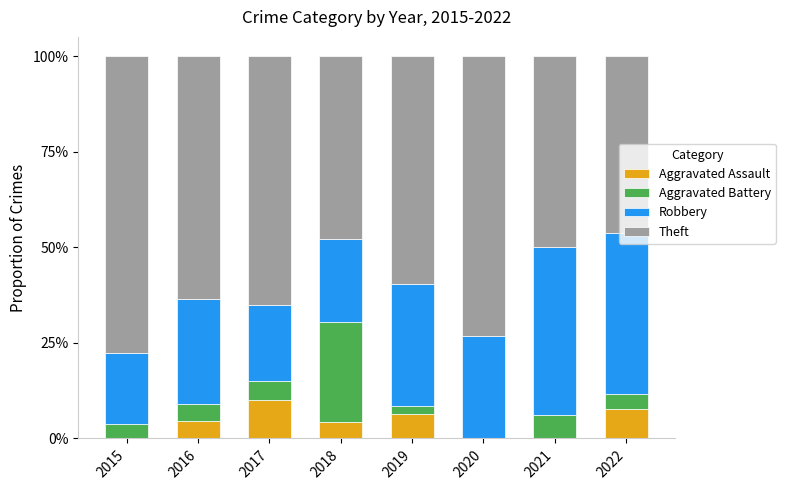

Which category has the highest value in the Aggravated Assault series?

2017